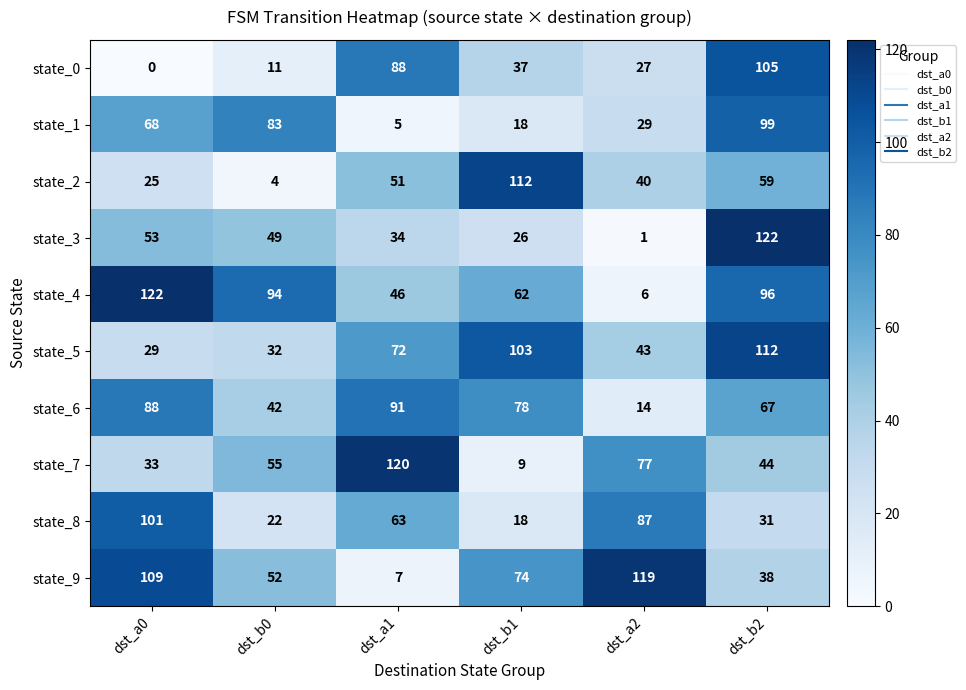

Between dst_b1 and dst_a2, which series saw the biggest shift?

state_2